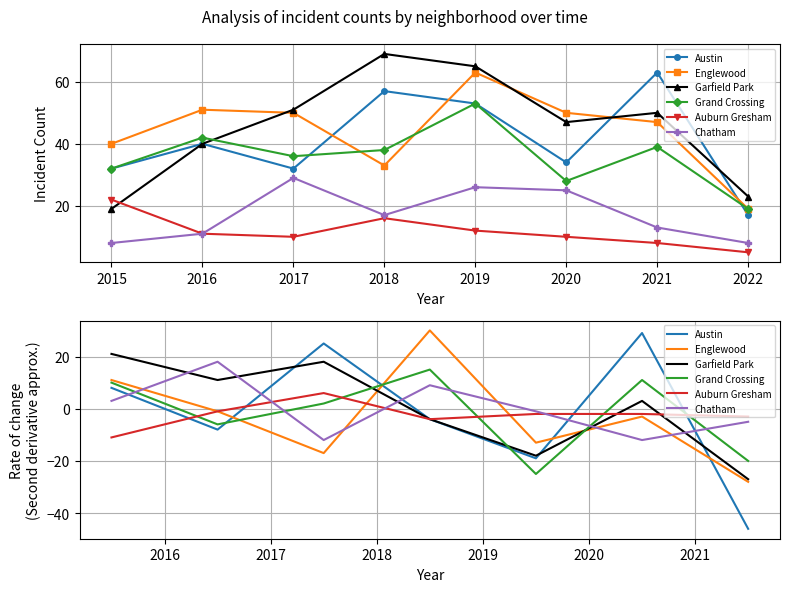

What is the value of the Auburn Gresham point at the 2nd from the left?

-1